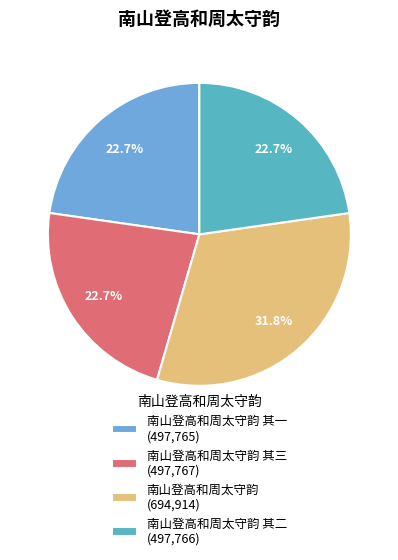

To the nearest percent, what is the average slice percentage?

25%